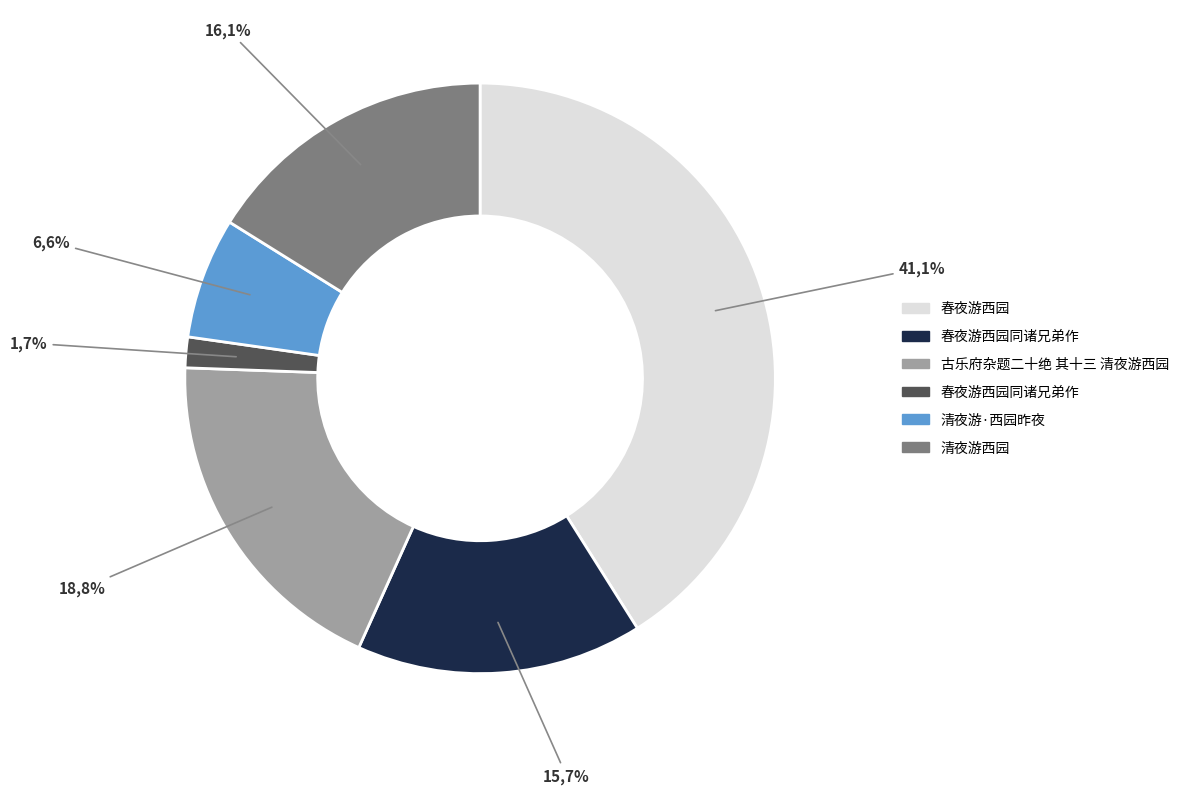

Which slice is the smallest?

春夜游西园同诸兄弟作